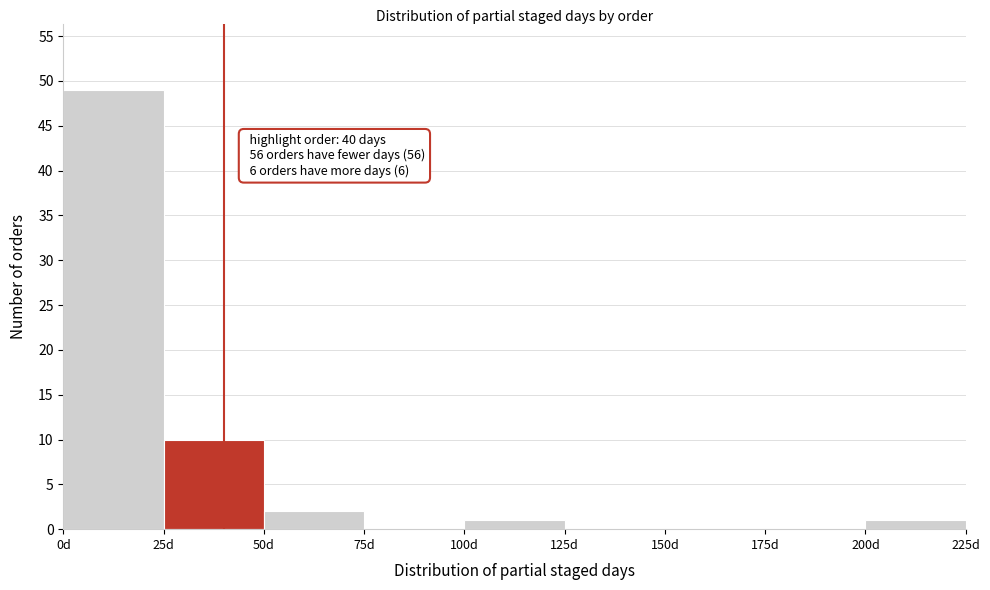

Which range on the x-axis has the tallest bar?

0 to 25